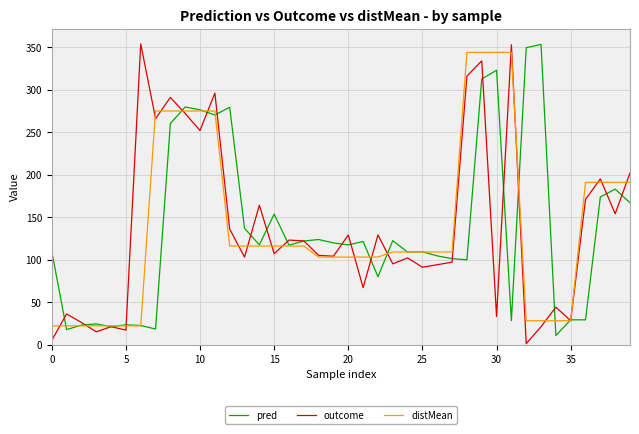

What is the maximum value for pred?

353.4